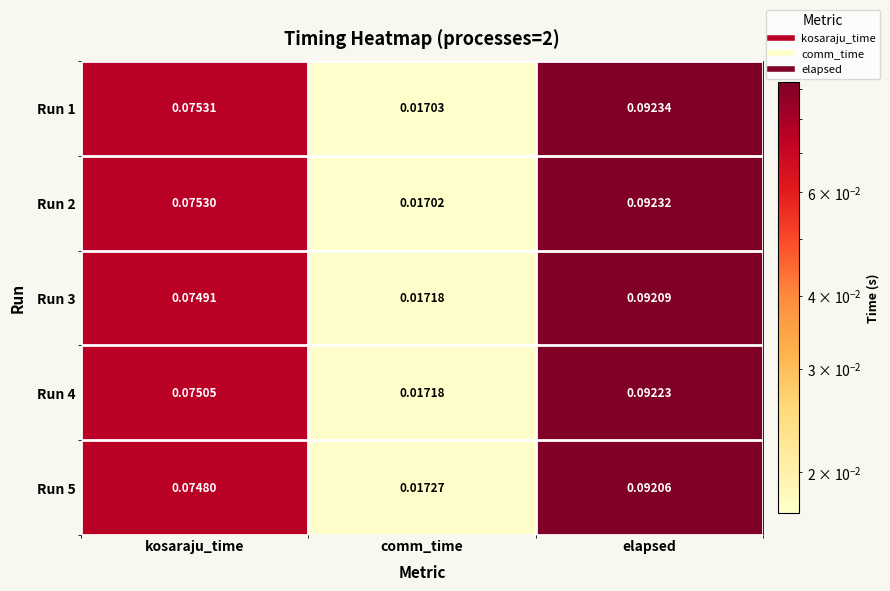

Which category has the lowest value across all series?

comm_time